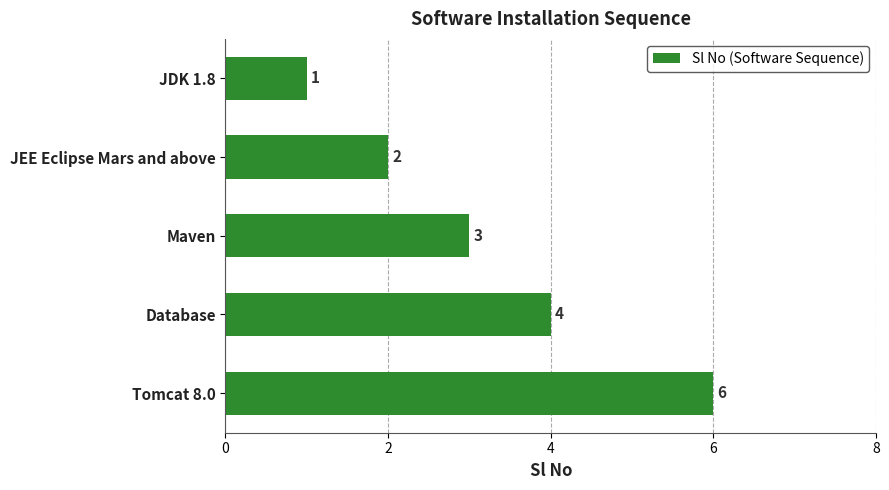

What is the average value?

3